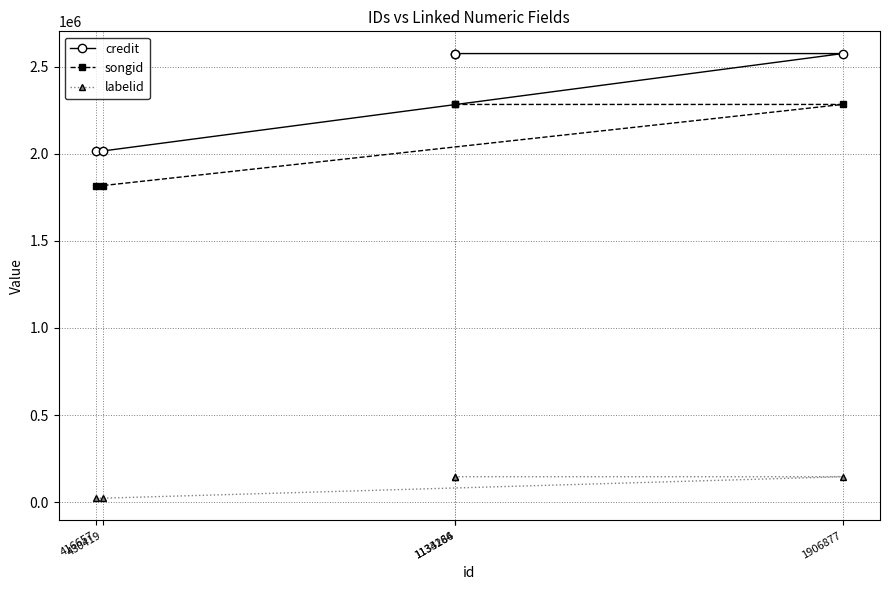

True or false: credit and labelid cross at least once.

False